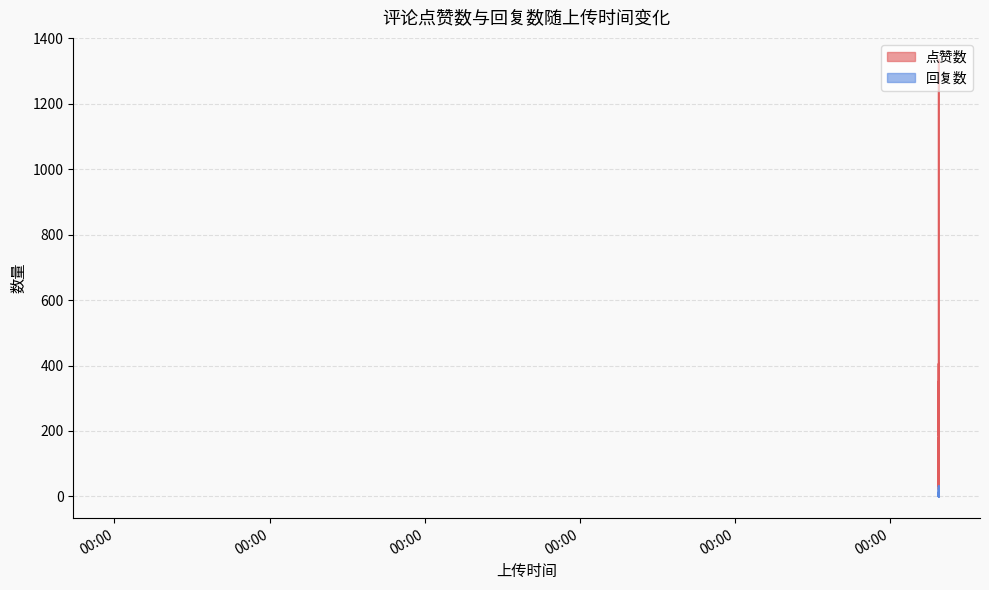

At 1676376062, list the series in order from smallest to largest.

回复数, 点赞数